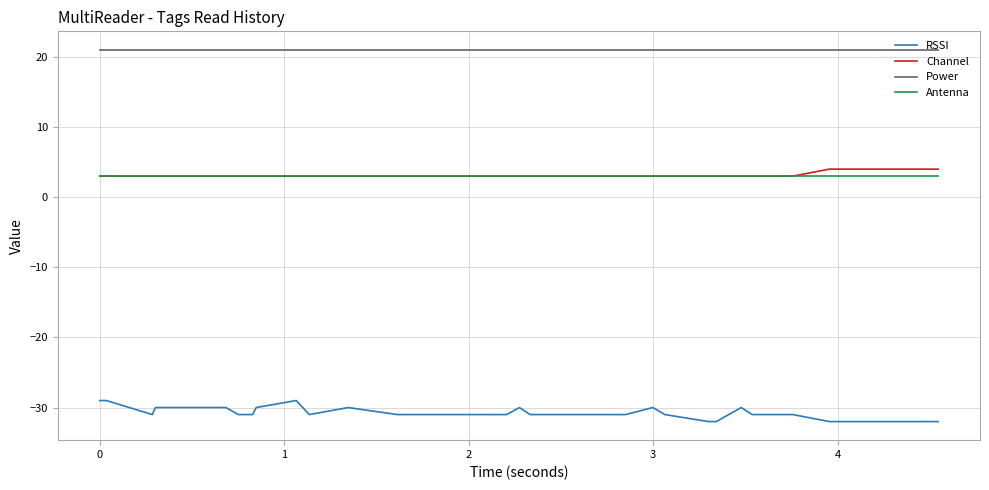

Reading right to left, extract all data points from this chart.

RSSI: -32	-32	-32	-32	-32	-31	-31	-31	-30	-32	-32	-31	-30	-31	-31	-31	-31	-31	-30	-31	-31	-31	-31	-30	-31	-29	-30	-31	-31	-30	-30	-30	-30	-31	-29	-29
Channel: 4	4	4	4	4	3	3	3	3	3	3	3	3	3	3	3	3	3	3	3	3	3	3	3	3	3	3	3	3	3	3	3	3	3	3	3
Power: 21	21	21	21	21	21	21	21	21	21	21	21	21	21	21	21	21	21	21	21	21	21	21	21	21	21	21	21	21	21	21	21	21	21	21	21
Antenna: 3	3	3	3	3	3	3	3	3	3	3	3	3	3	3	3	3	3	3	3	3	3	3	3	3	3	3	3	3	3	3	3	3	3	3	3